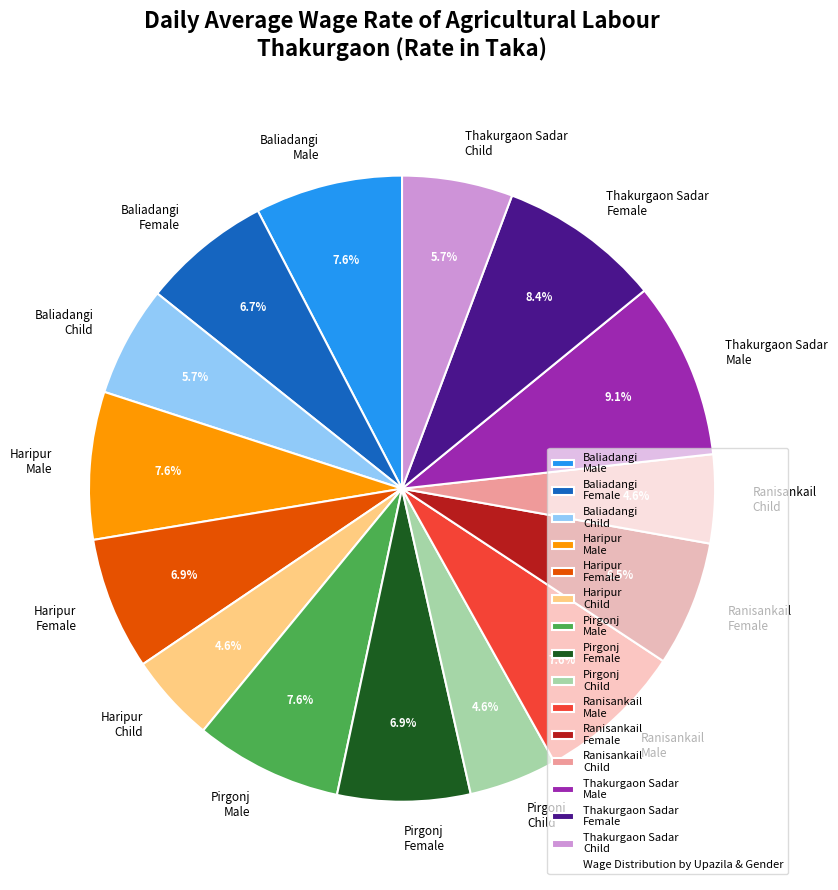

How much of the chart is everything except Haripur Male?

92.4%